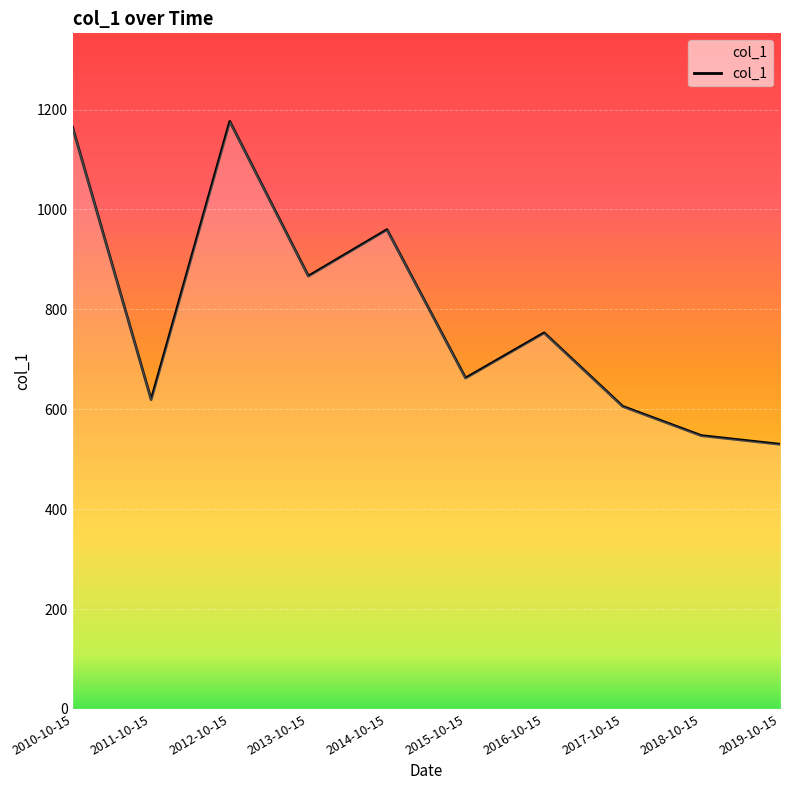

Reading left to right, what are all the values shown in this chart?

2010-10-15=1164.3	2011-10-15=619.1	2012-10-15=1176.1	2013-10-15=866.5	2014-10-15=959.5	2015-10-15=662.5	2016-10-15=752.9	2017-10-15=605.7	2018-10-15=547.2	2019-10-15=529.9